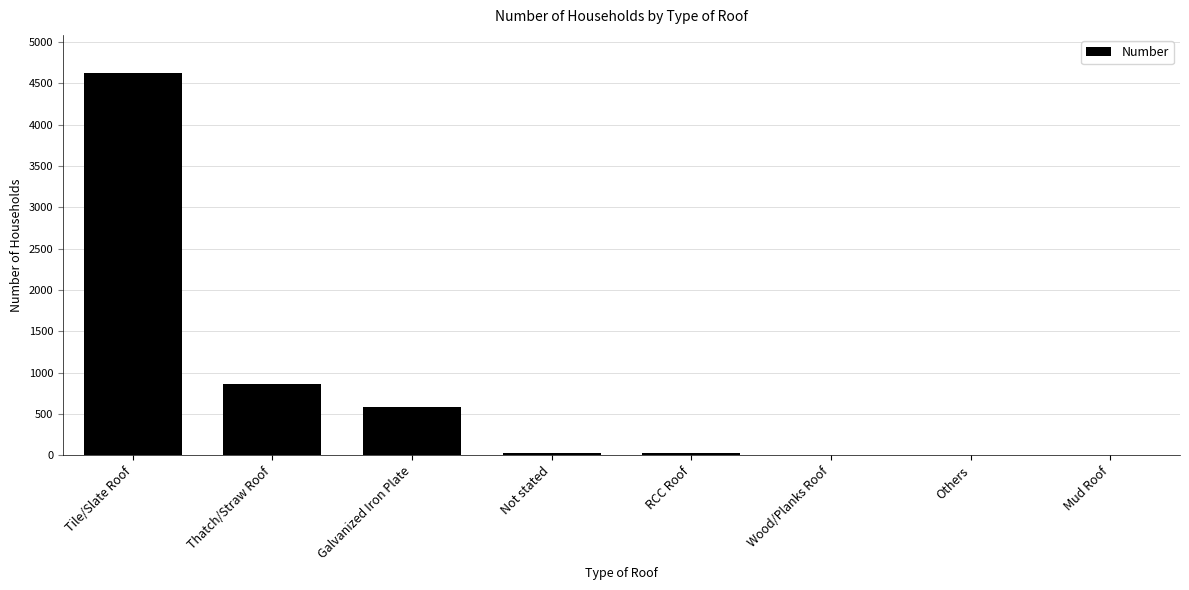

What is the difference between the values at Others and Tile/Slate Roof?

4621